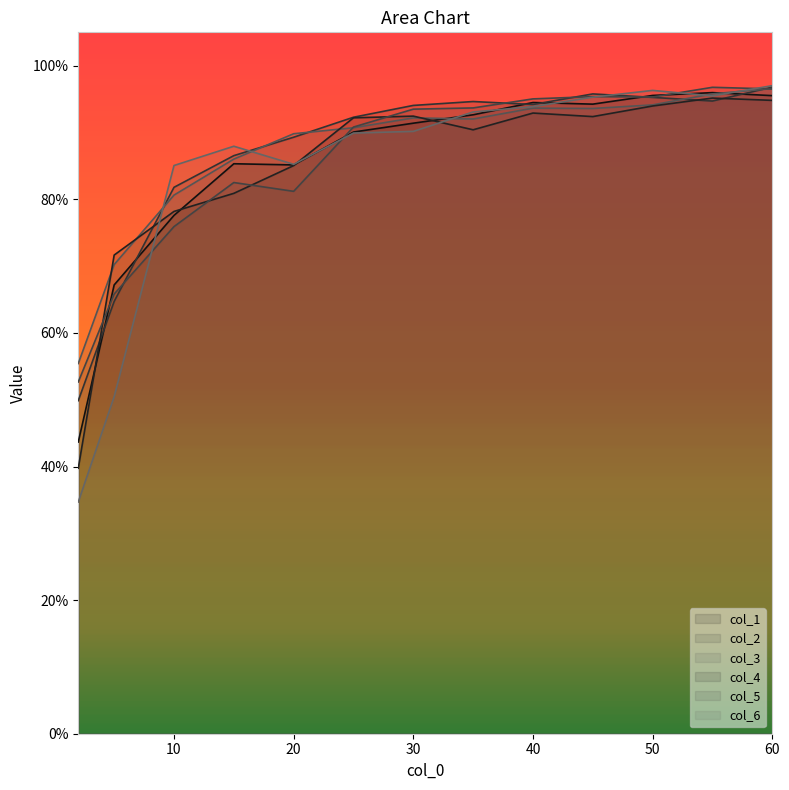

What are all the series names shown in the legend?

col_1, col_2, col_3, col_4, col_5, col_6